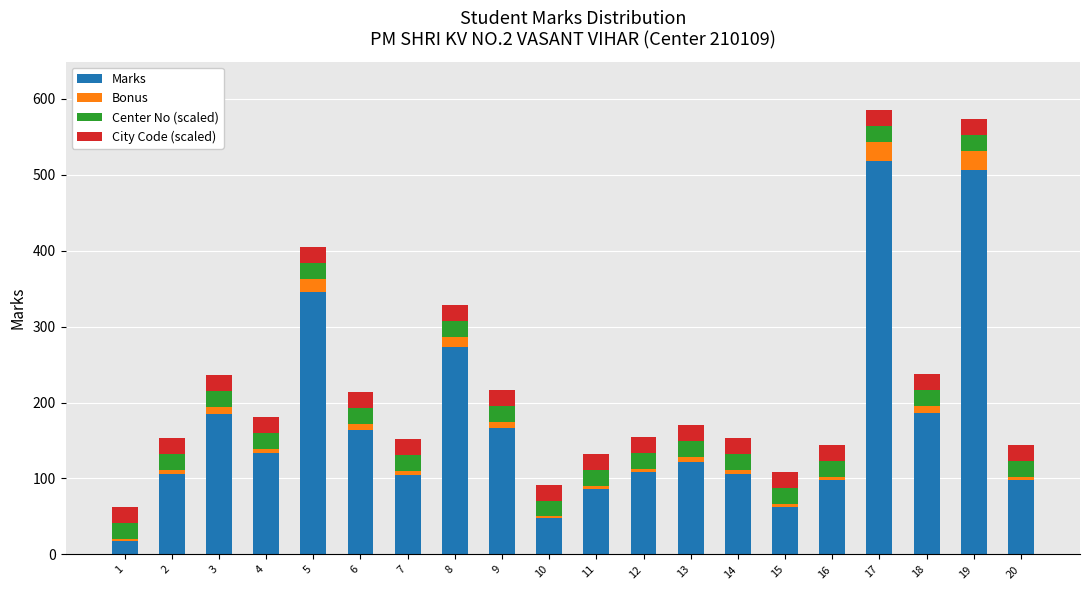

What is the highest value of the Marks series?

518